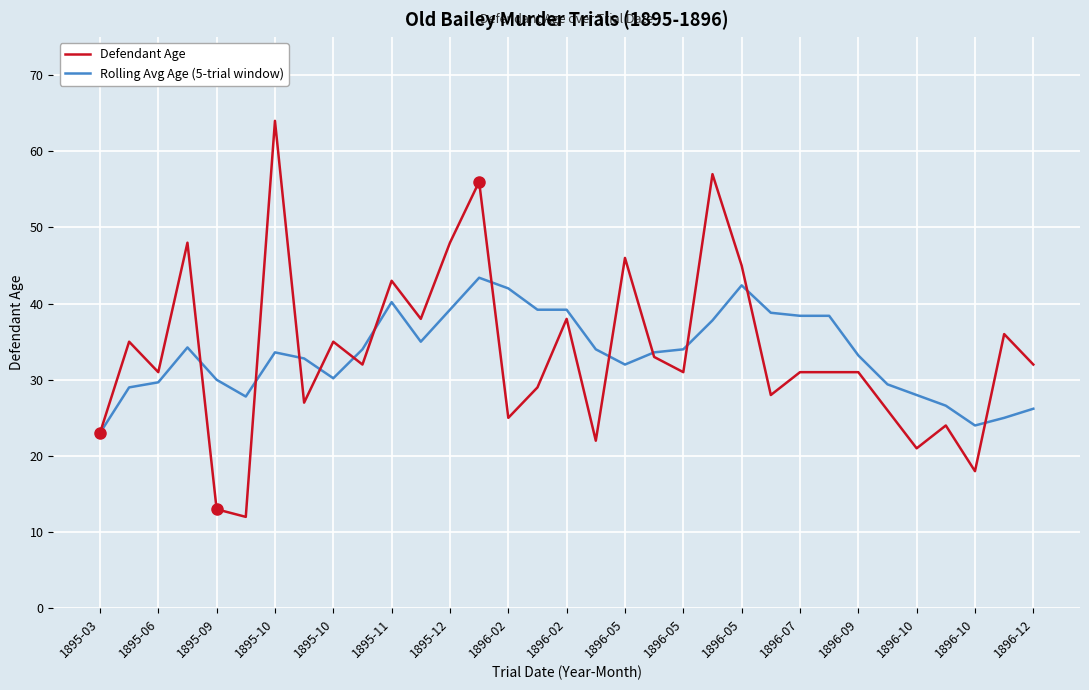

True or false: Defendant Age has more than 0 points higher than both neighbors.

True